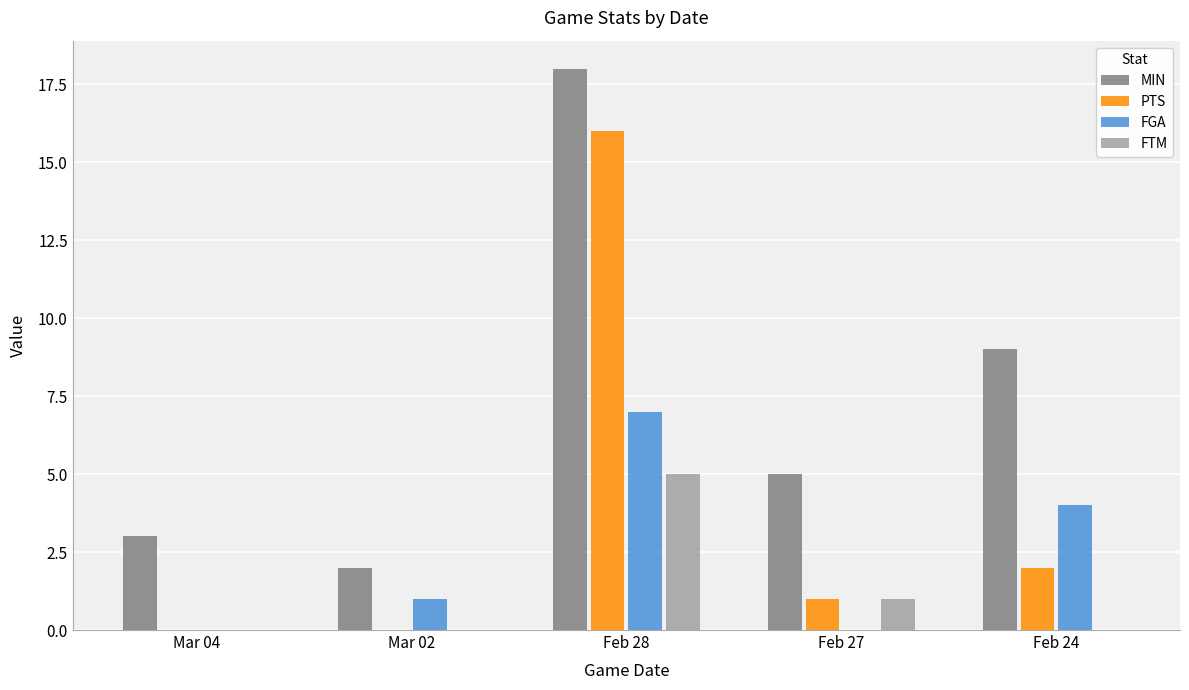

What is the total value across all series at Mar 04?

3